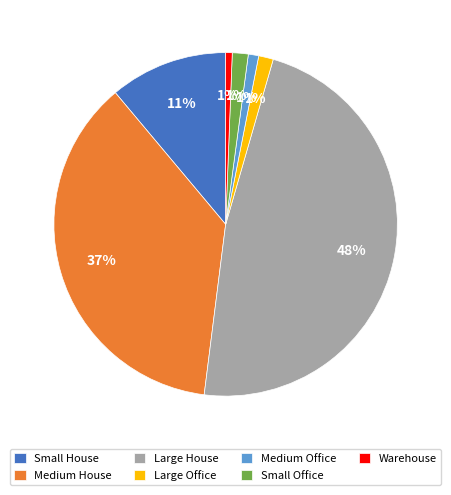

Which has a higher value, Small House or Large Office?

Small House